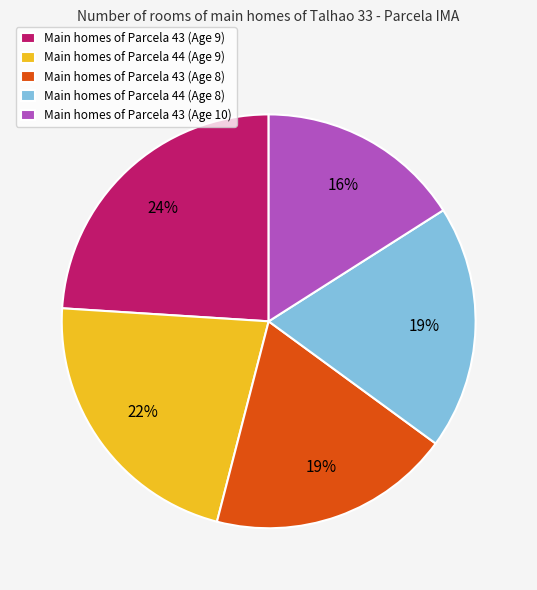

How many slices are in this pie chart?

5